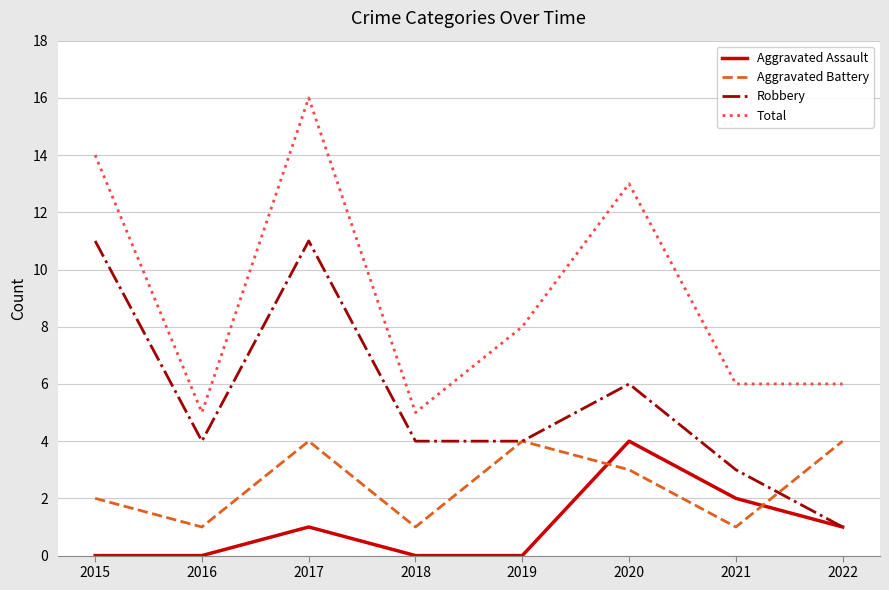

At which category does Aggravated Battery reach its first local valley?

2016